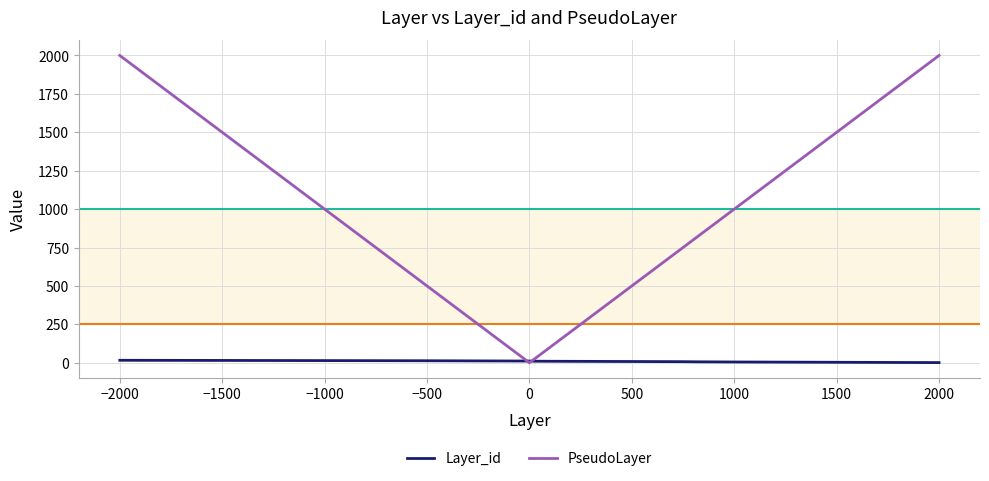

How many values in the PseudoLayer series are below 1000?

8